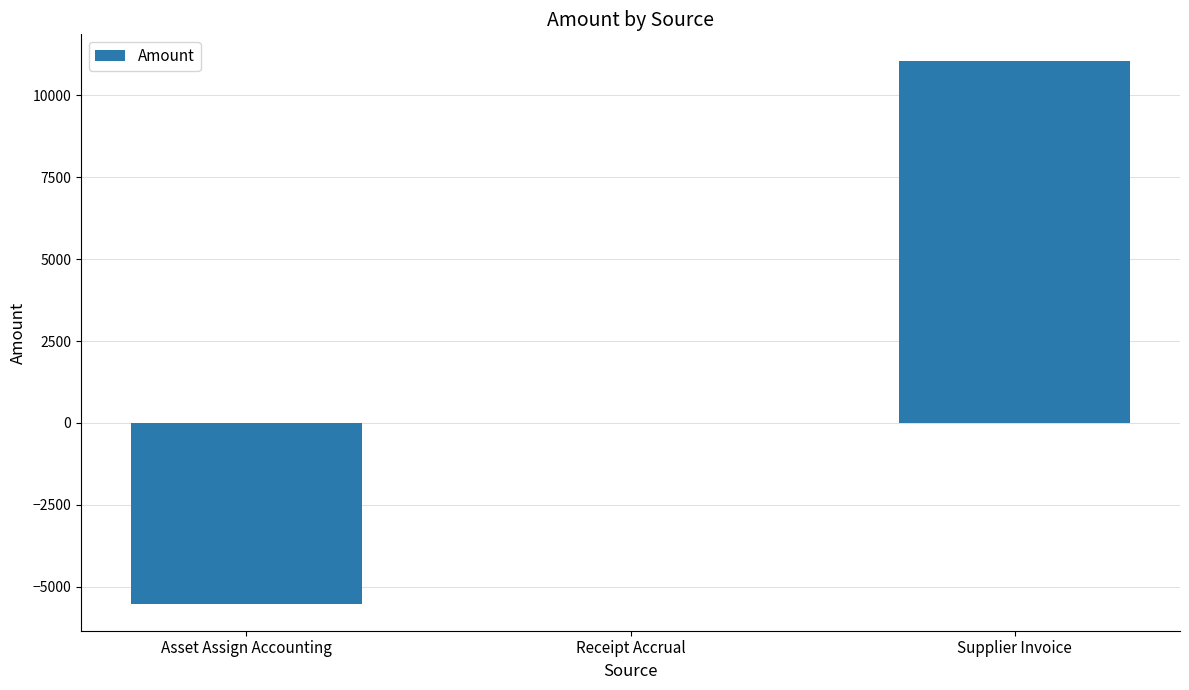

What is the approximate value at Asset Assign Accounting?

-5520.1